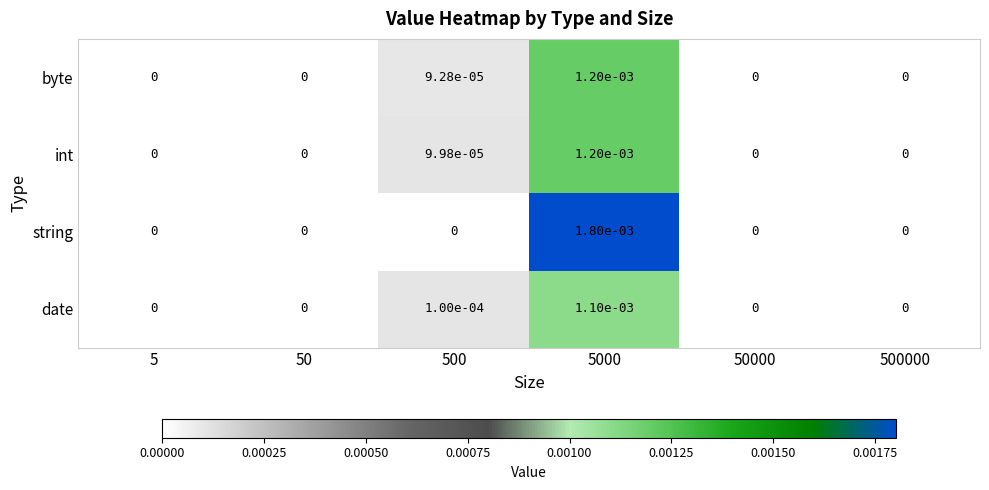

Count the number of categories in the chart.

6